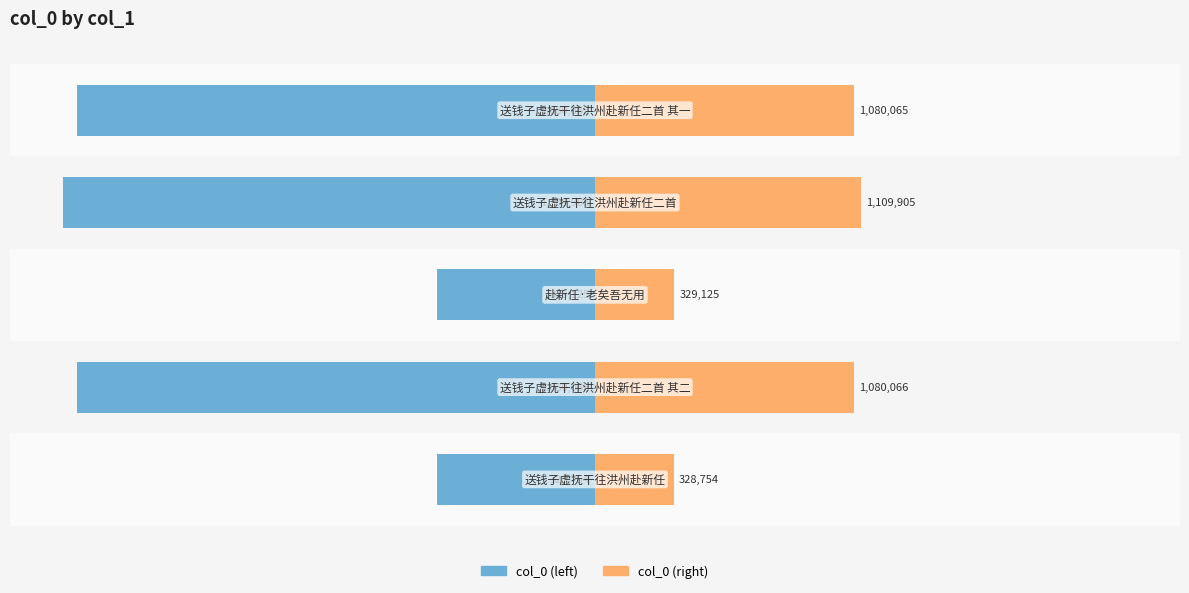

What is the value of the col_0 (left) bar at the 4th from the left?

-50.0